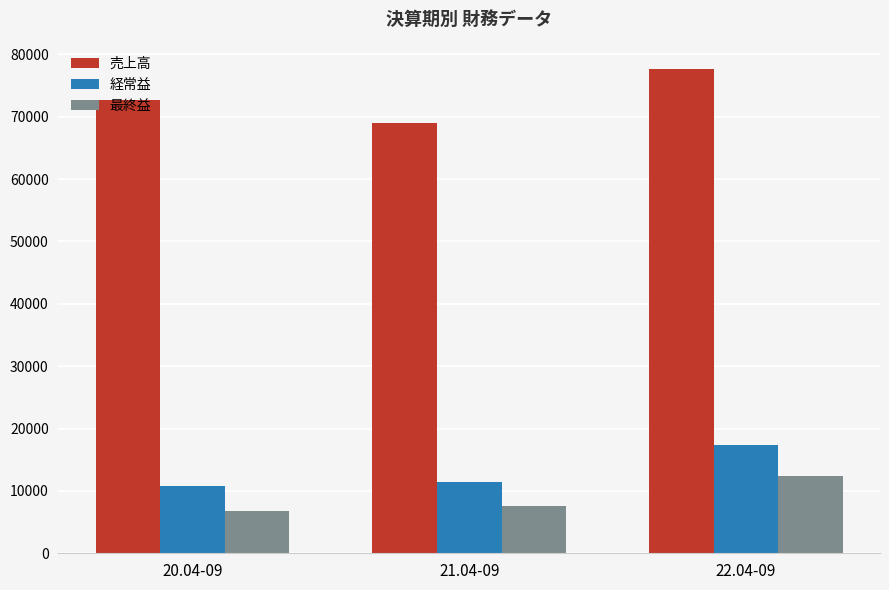

Which series has the largest total across all categories?

売上高